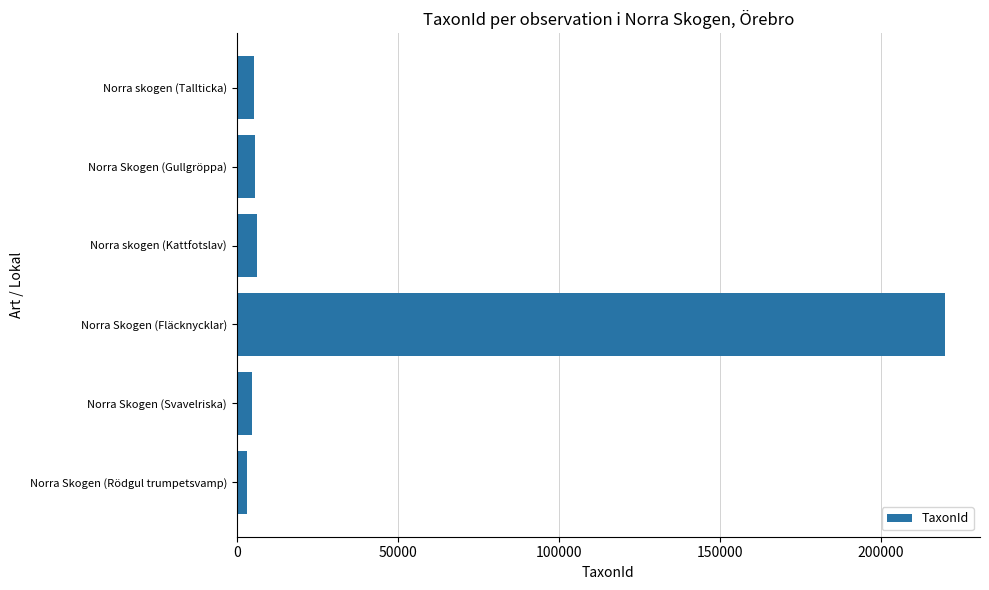

What is the ratio of the value at Norra Skogen (Fläcknycklar) to the value at Norra skogen (Kattfotslav)?

34.2